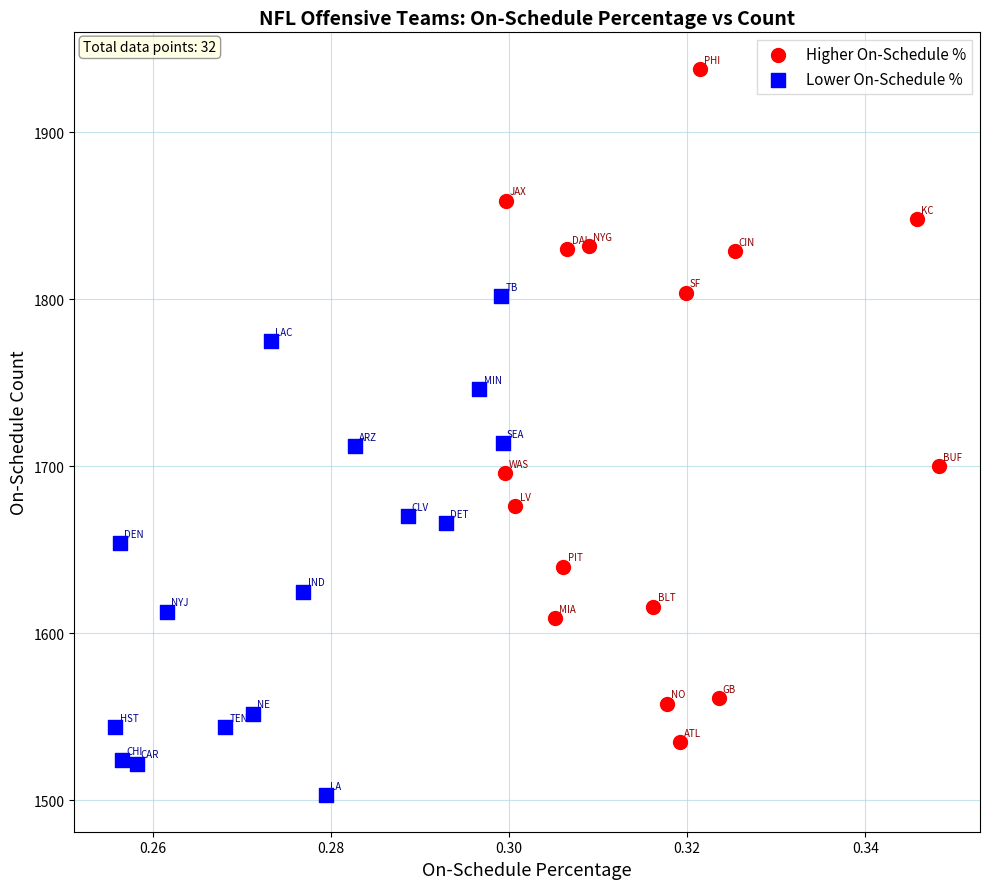

Which series contains the highest Y value?

Higher On-Schedule %